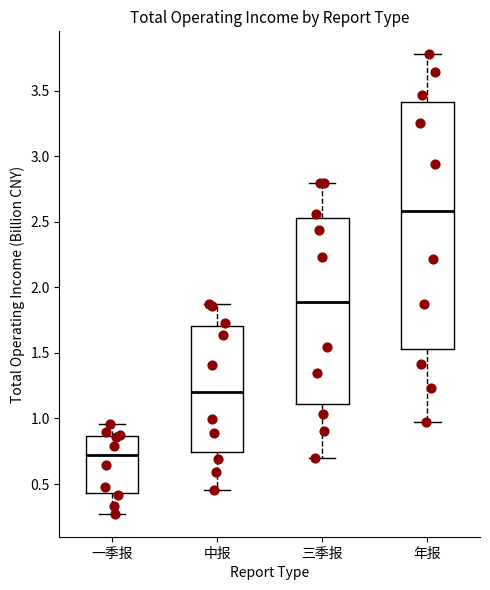

Where is the lower edge of the box for 年报 on the y-axis? The values are not printed on the chart, so give them approximately, as read against the axis.

1.55